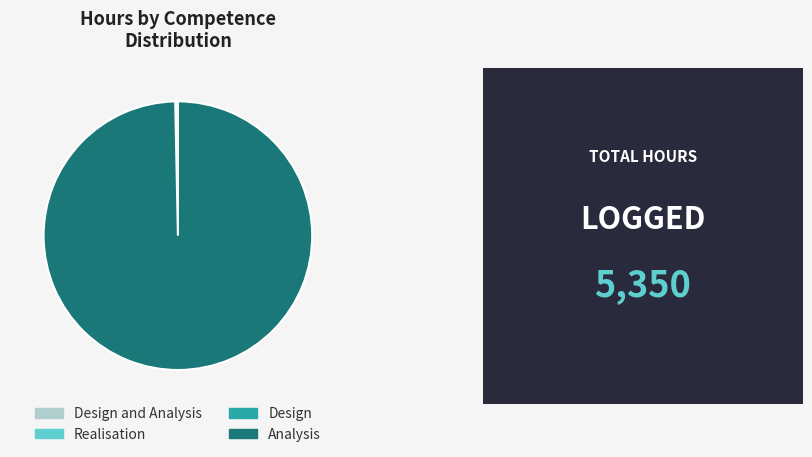

Is it true that Analysis is 100% of the pie?

True